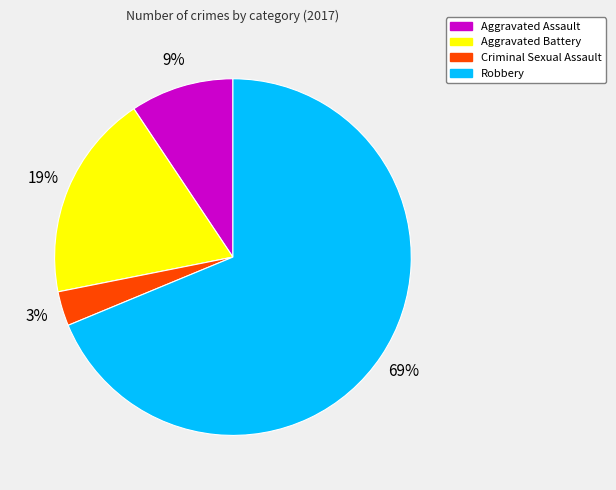

To the nearest percent, what is the average slice percentage?

25%